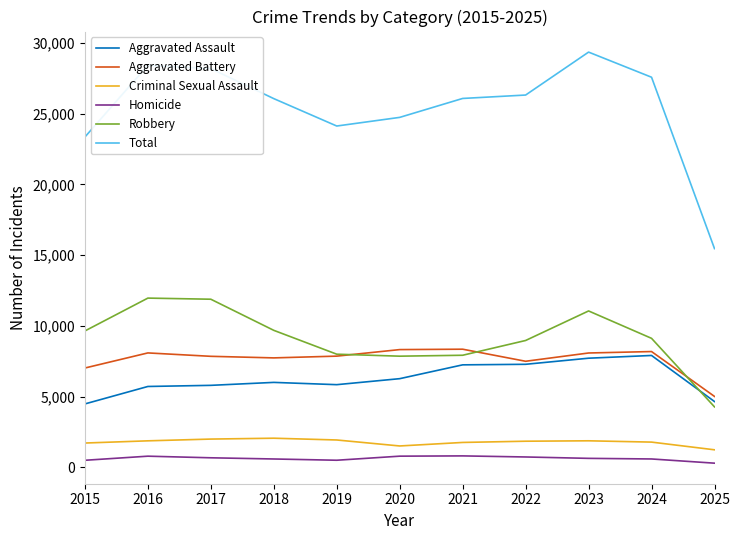

At which category is the sum across all series the highest?

2023